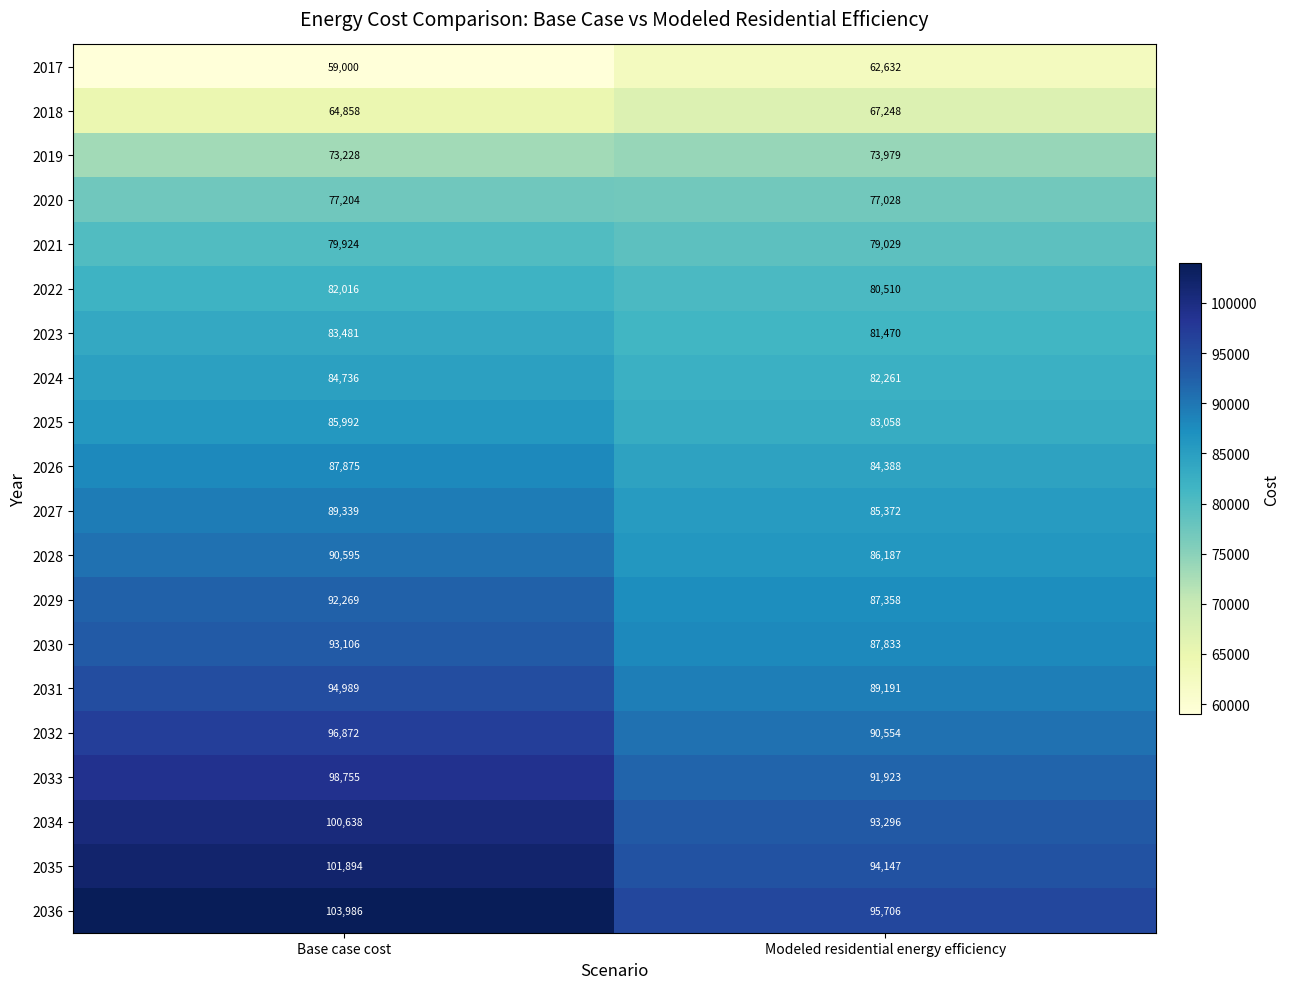

The 2021 series shows 79029 at Modeled residential energy efficiency. True or false?

True